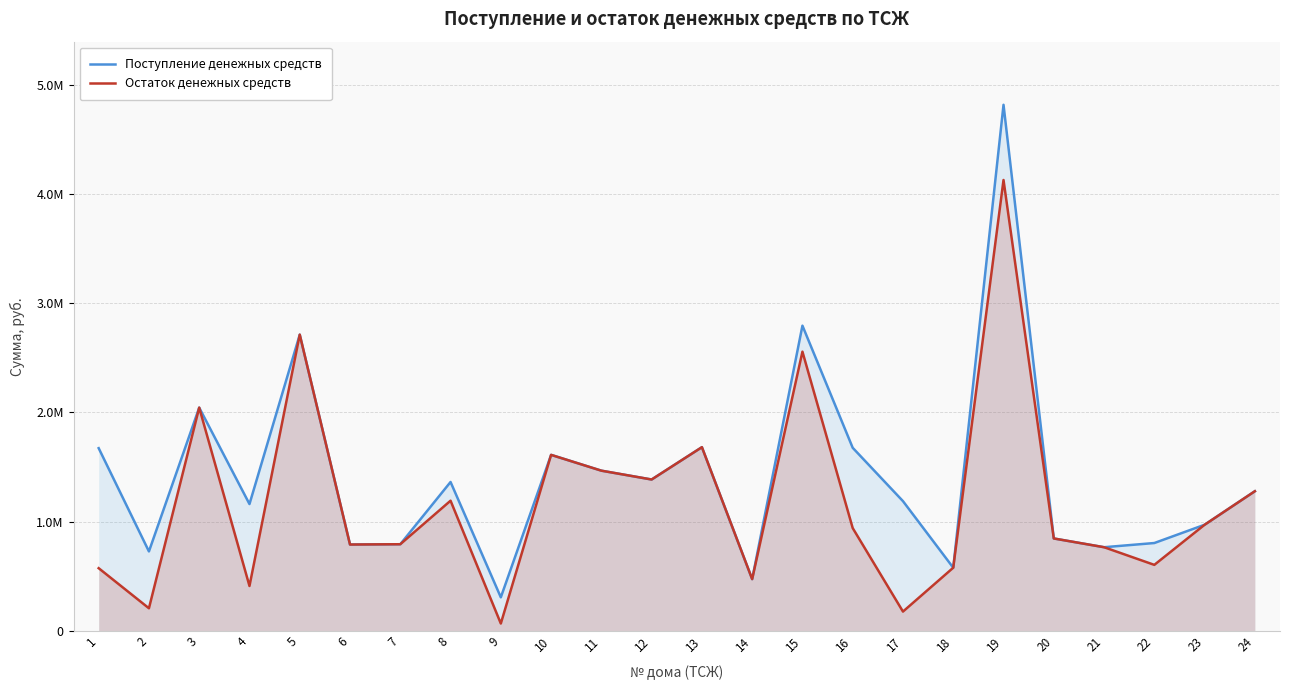

True or false: Поступление денежных средств and Остаток денежных средств cross at least once.

False